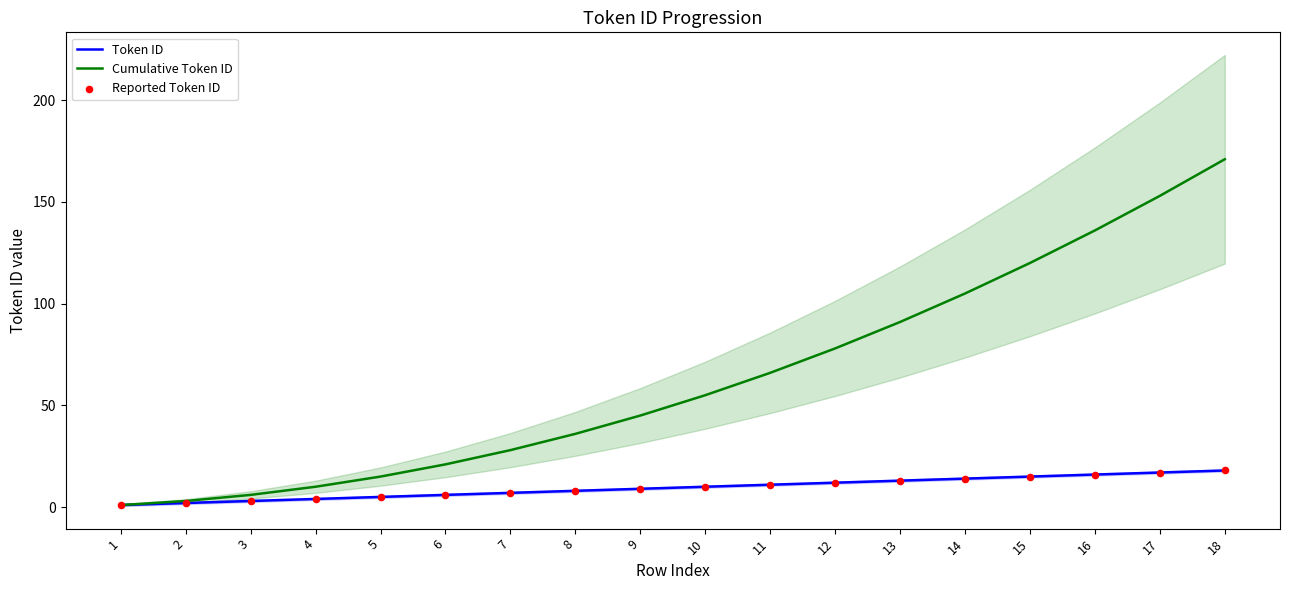

What is the total value across all series at 7?

42